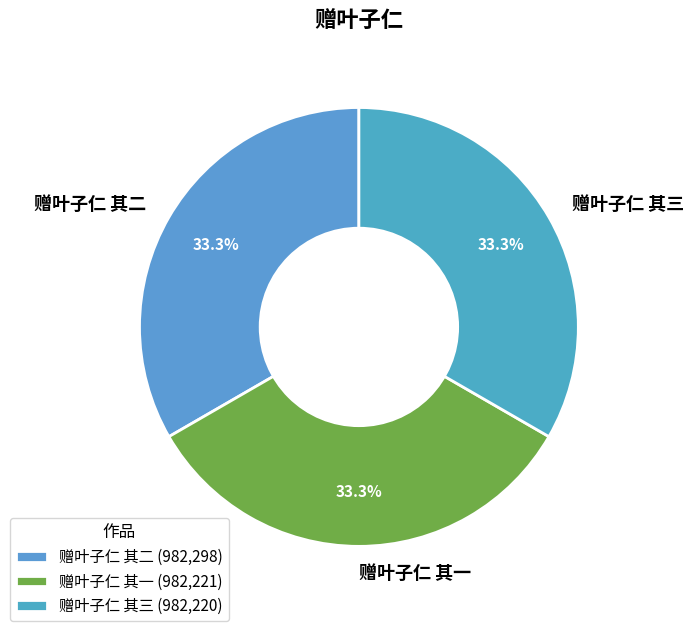

To the nearest percent, what is the combined percentage of 赠叶子仁 其一 and 赠叶子仁 其三?

67%